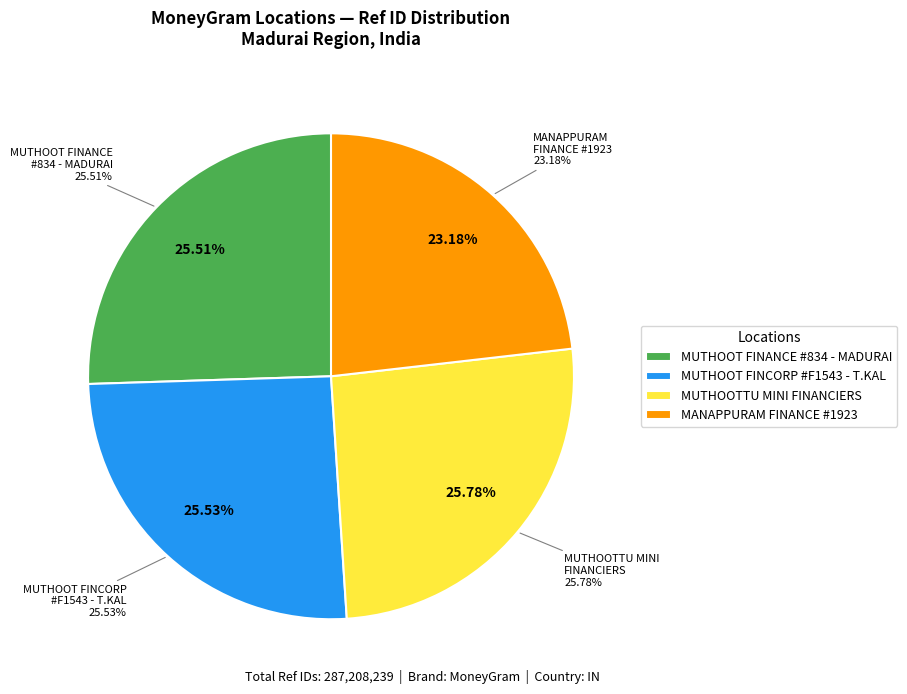

Is MANAPPURAM FINANCE - #1923 - MADURAI the majority of the pie?

No